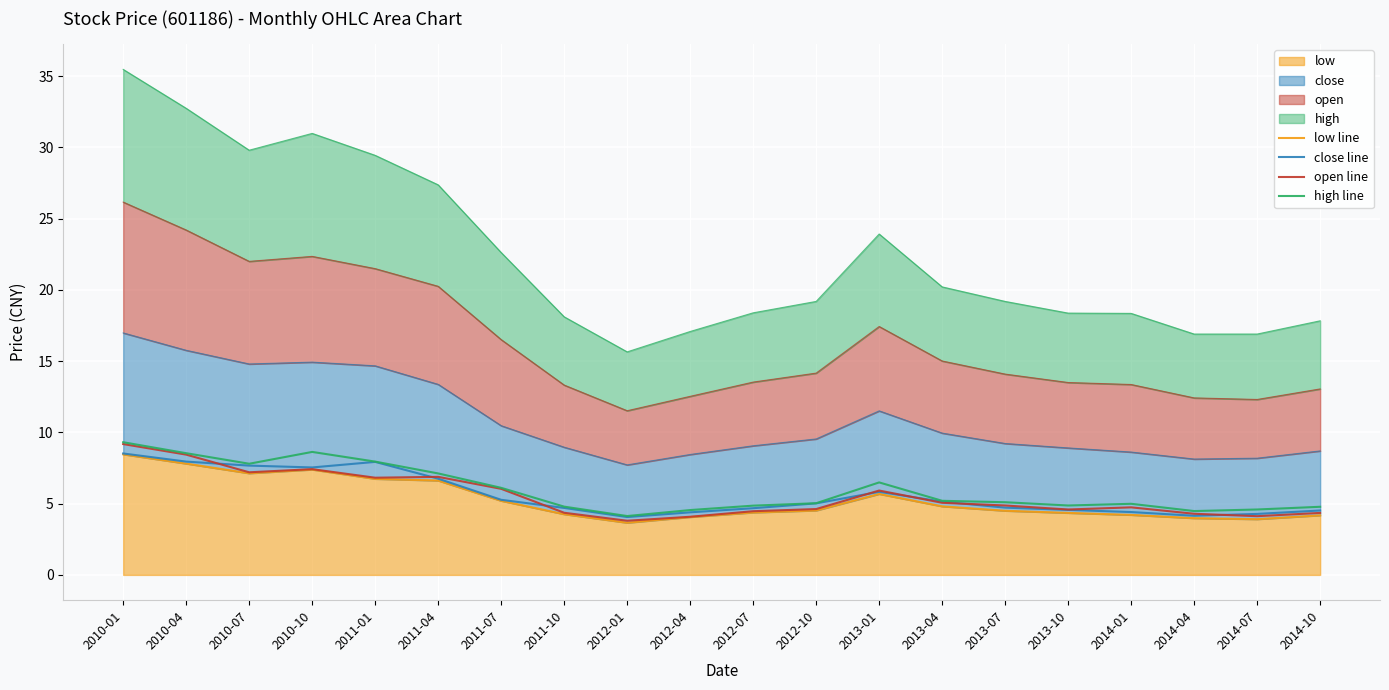

True or false: low line and open line intersect in this chart.

False